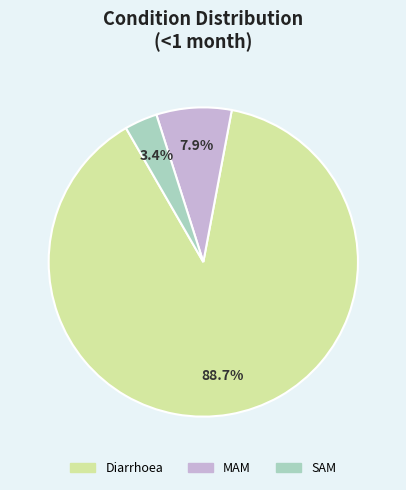

What percentage is NOT represented by SAM?

96.6%